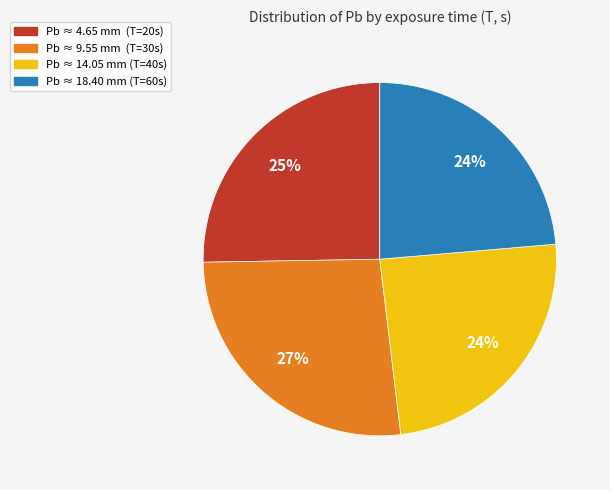

To the nearest percent, what is the difference between the largest and smallest slice percentages?

3%